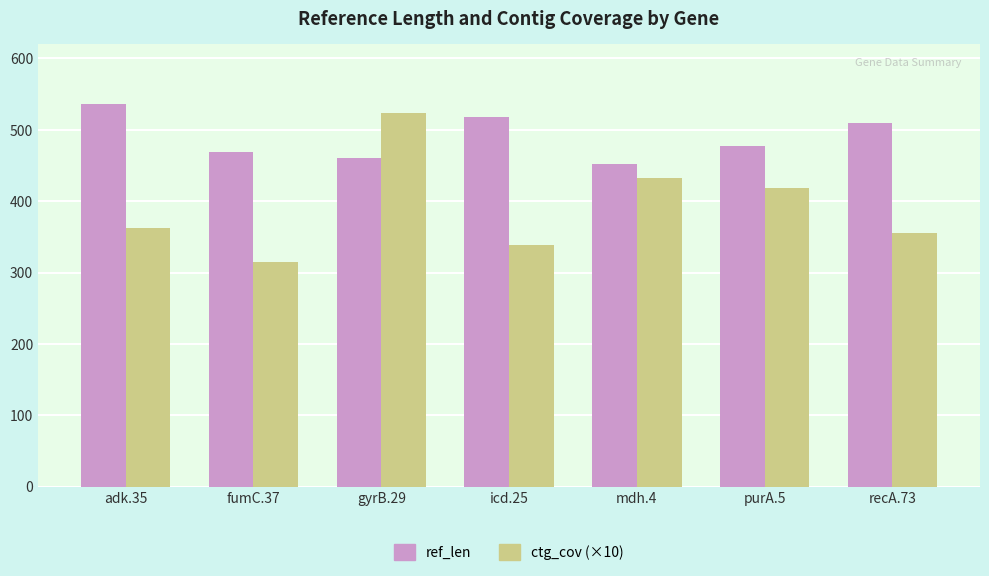

What is the label of the 3rd bar from the right?

mdh.4